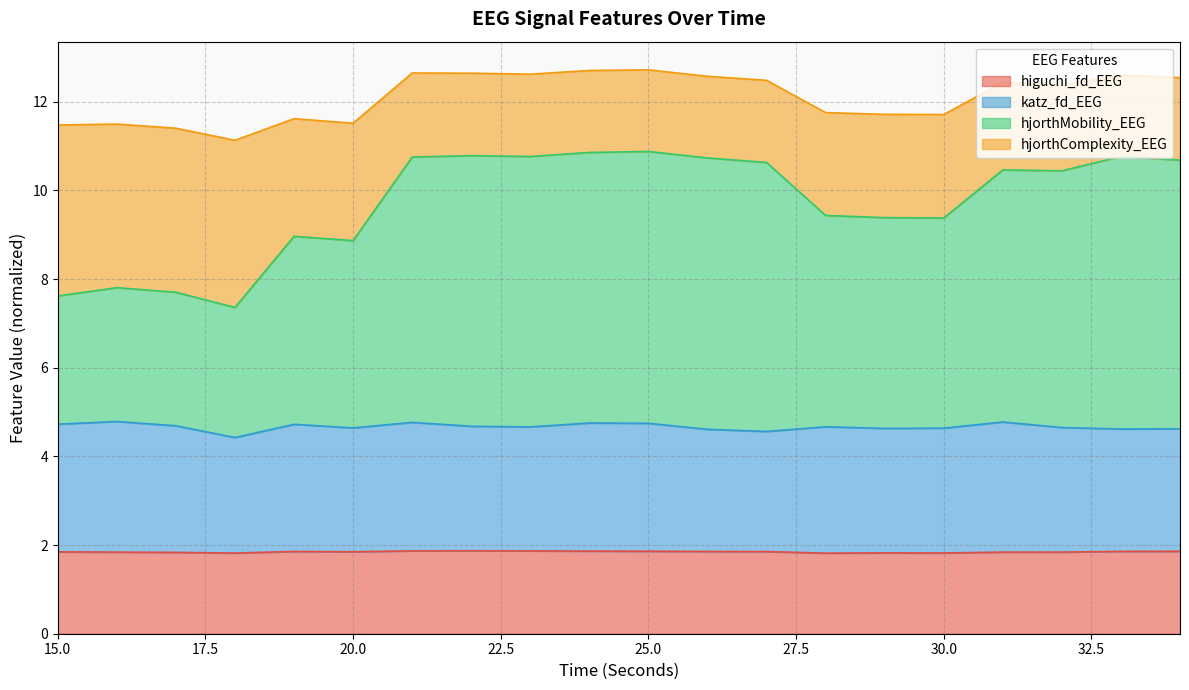

The higuchi_fd_EEG series shows 2.8 at 15.0. True or false?

False